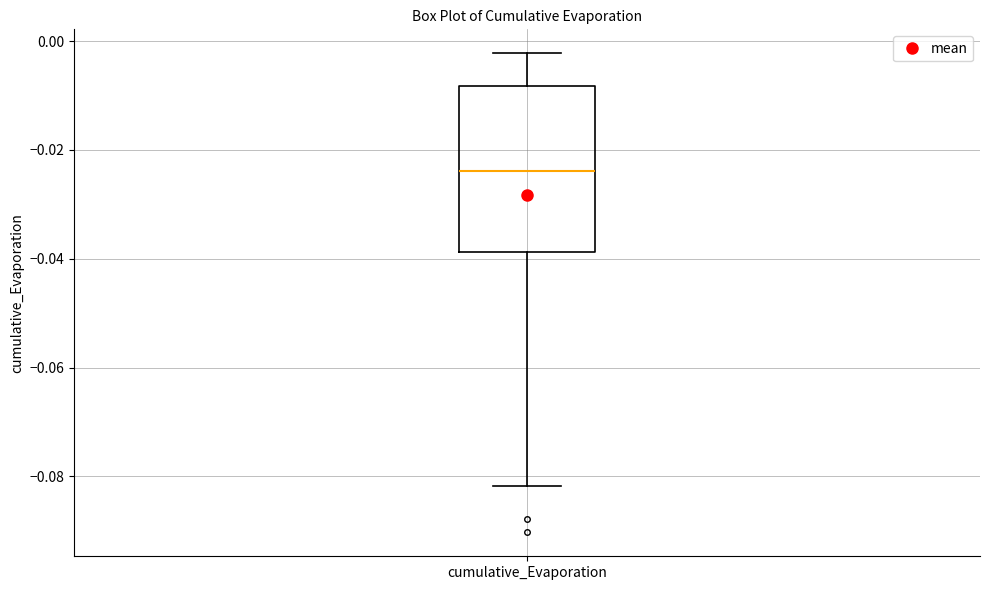

Where is the lower edge of the box for cumulative_Evaporation on the y-axis? The values are not printed on the chart, so give them approximately, as read against the axis.

-0.038